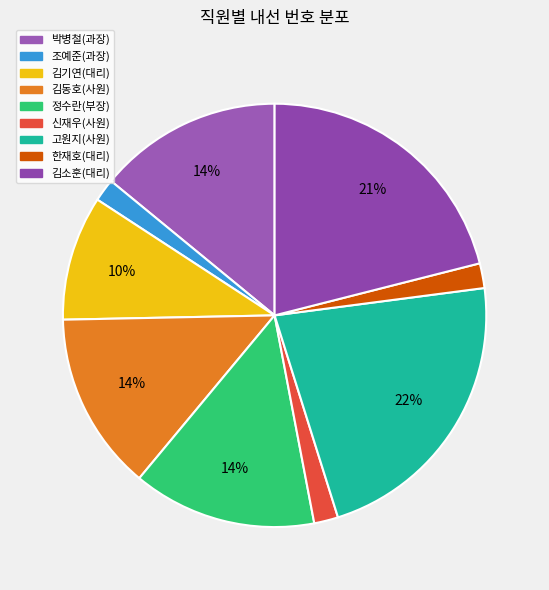

The 한재호(대리) slice represents 2% of the pie. True or false?

True